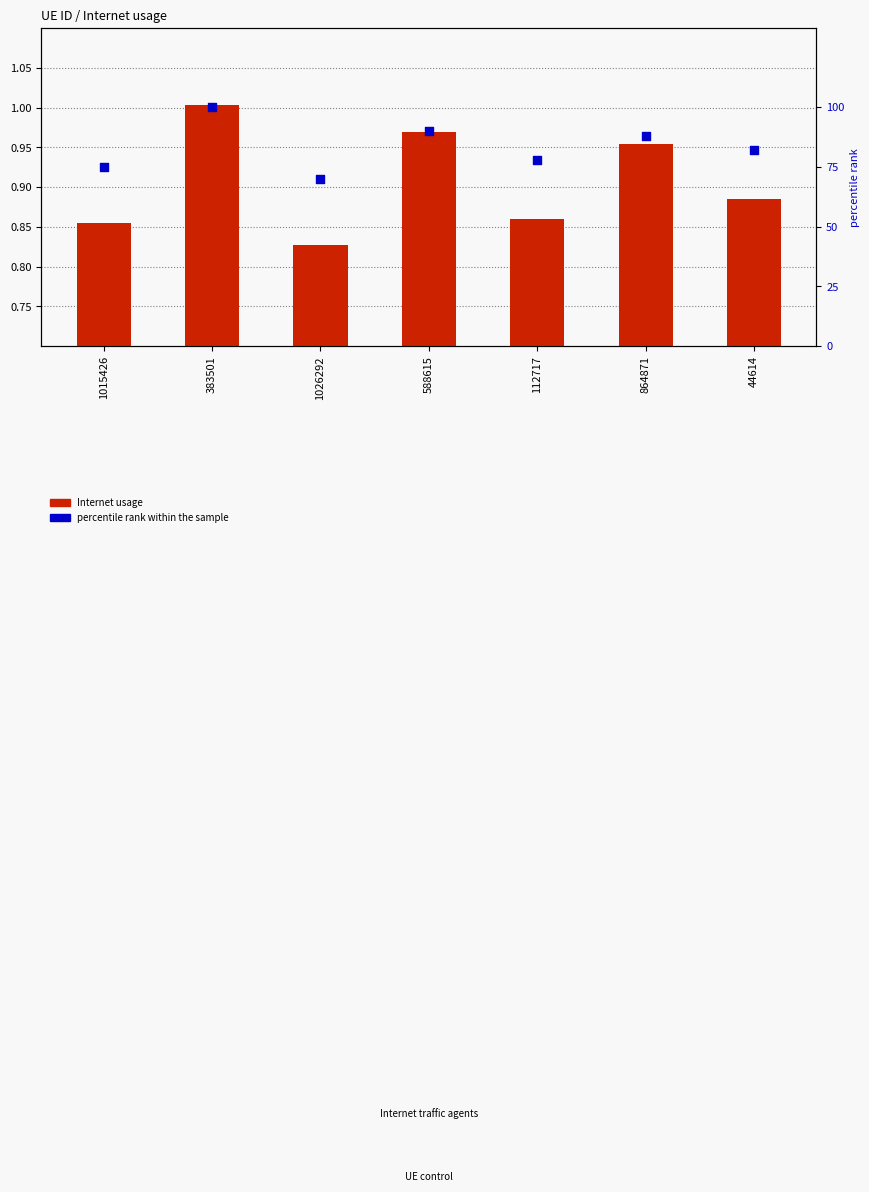

What is the total value across all series at 864871?

89.0